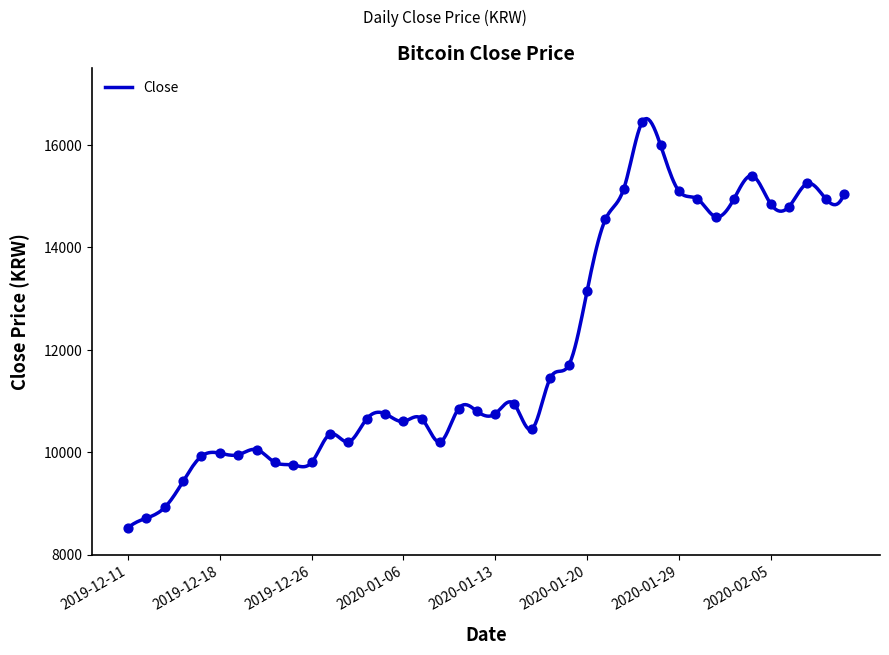

Approximately how many times larger is the value at 2020-02-07 compared to 2020-01-29?

1.0